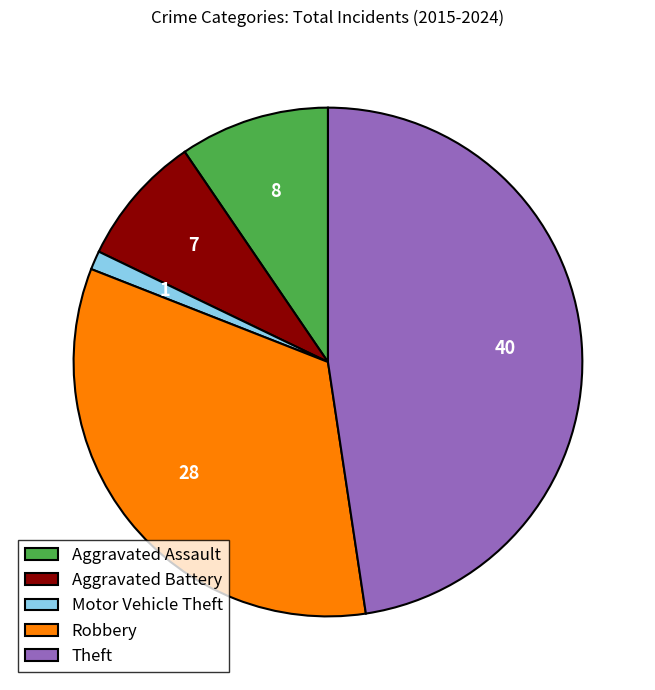

How many segments does this pie chart have?

5